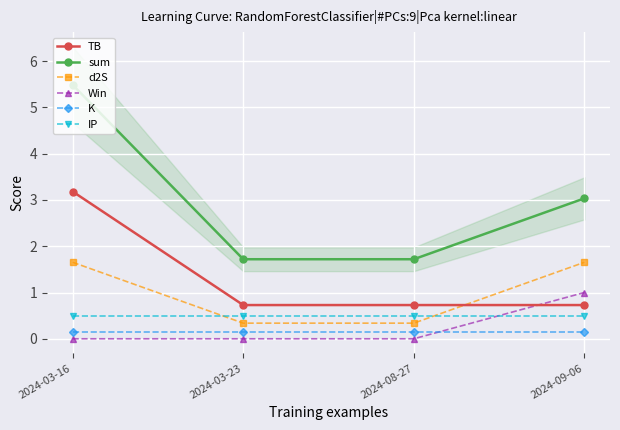

Where is Win nearest to the value 0?

2024-03-16